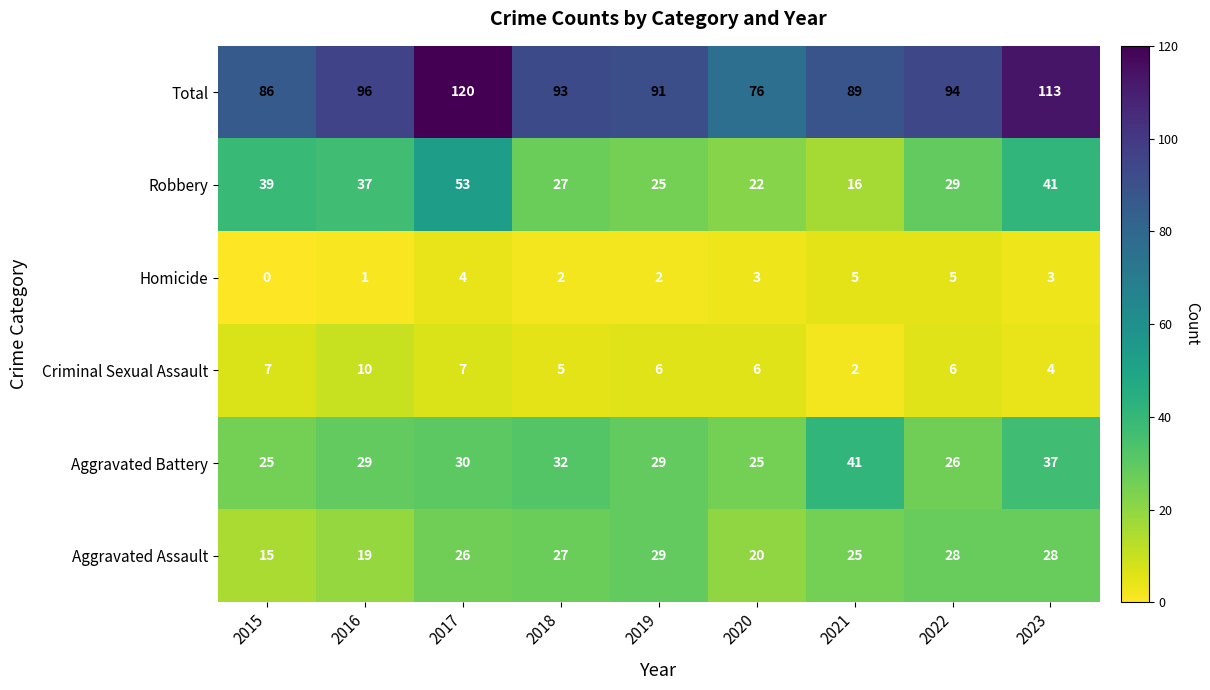

Where is Total nearest to the value 98?

2016